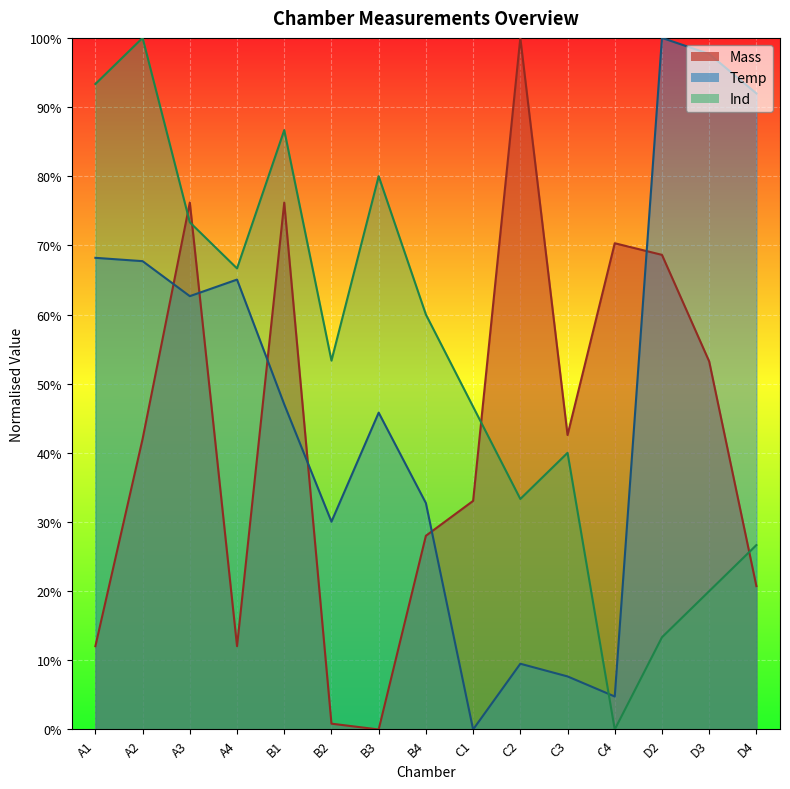

What is the label of the 12th point from the right?

A4